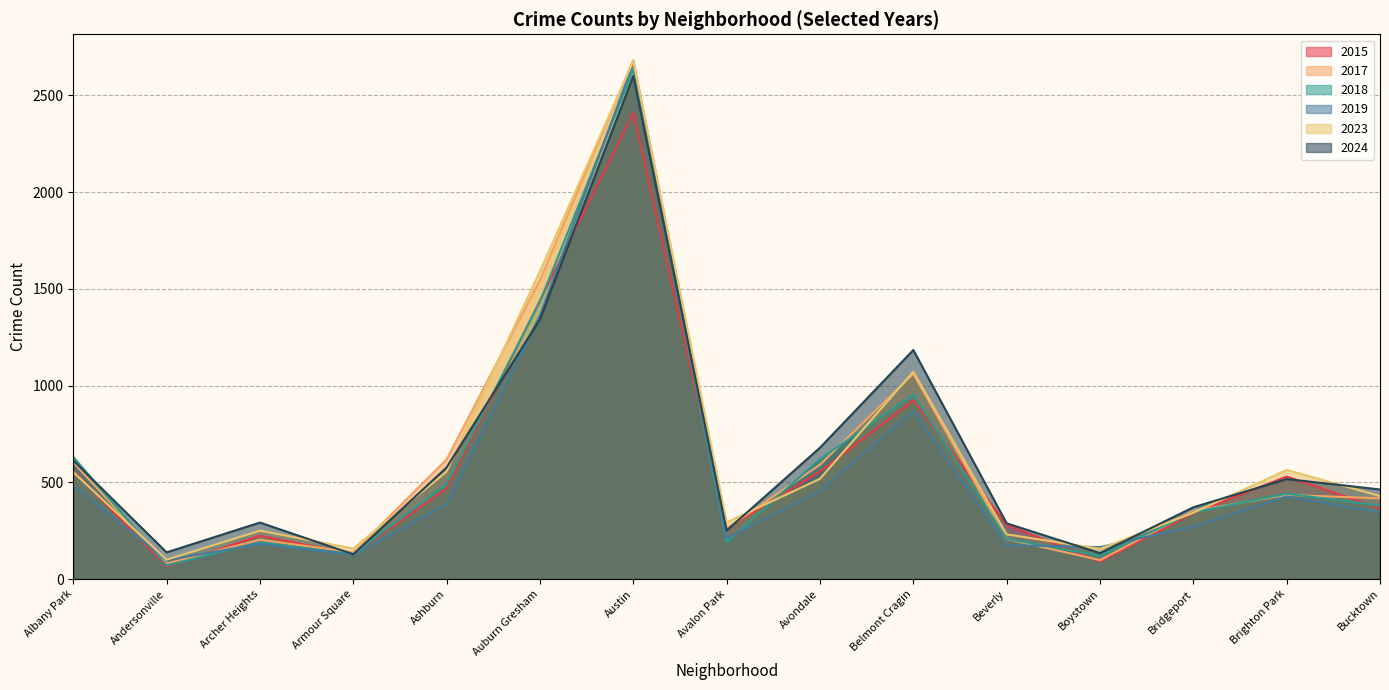

What is the total value across all series at Brighton Park?

2914